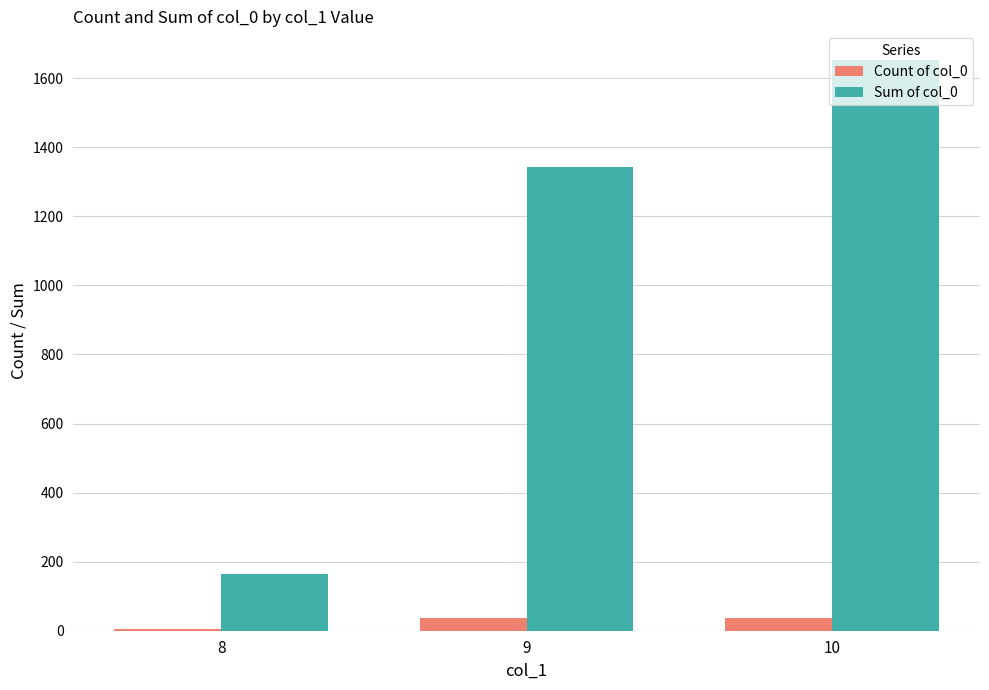

How many groups of bars are there?

3